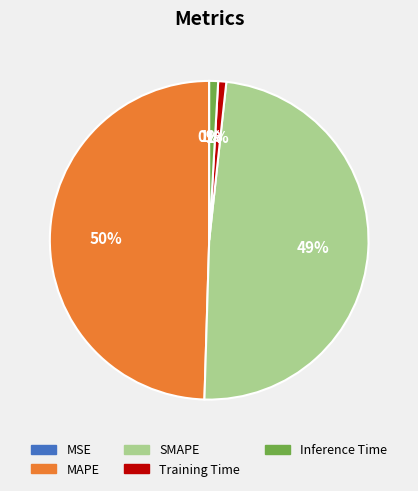

To the nearest percent, what is the difference between the SMAPE and MAPE slice percentages?

1%